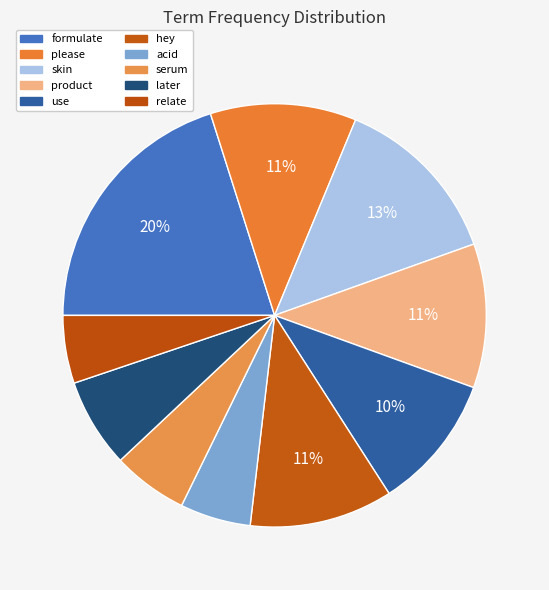

What percentage is the product slice, to the nearest percent?

11%